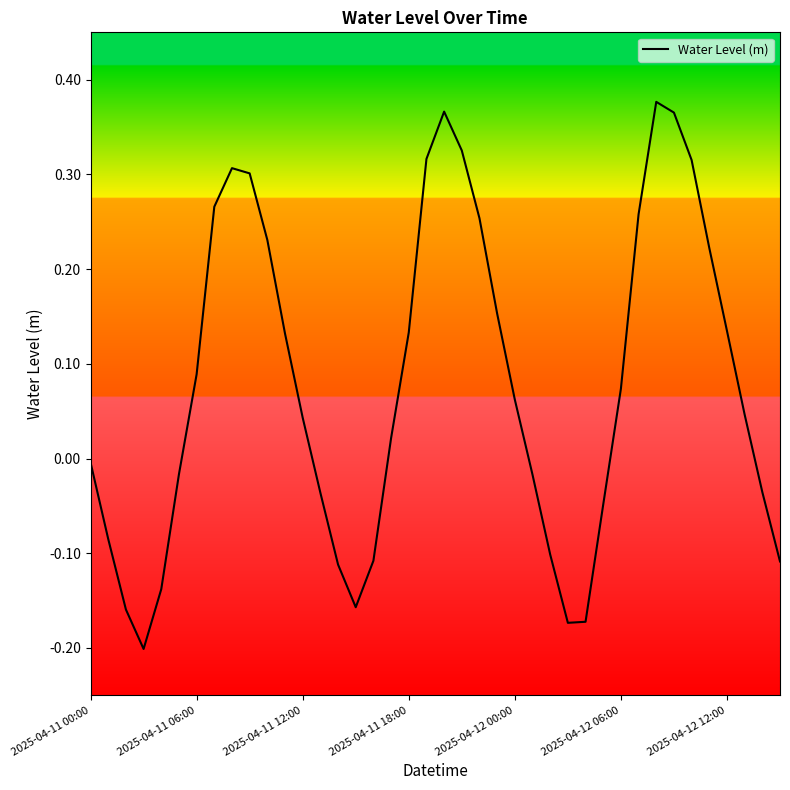

What is the difference between the maximum and minimum values?

0.6